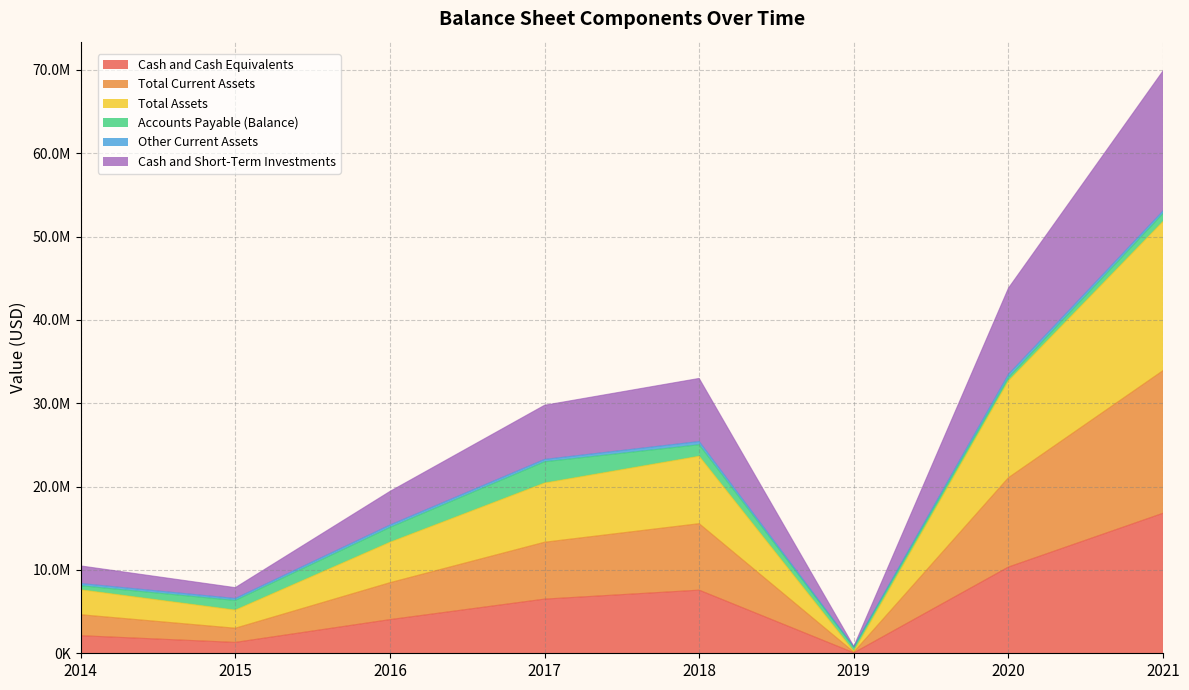

At which label does Total Assets first exceed 20429000?

2018